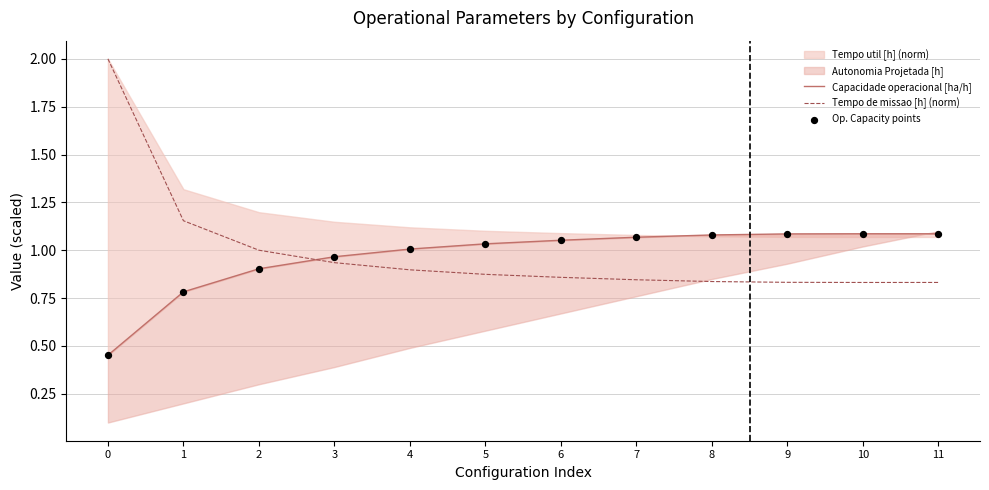

Which series reaches the maximum Y coordinate?

Tempo de missao [h] (norm)